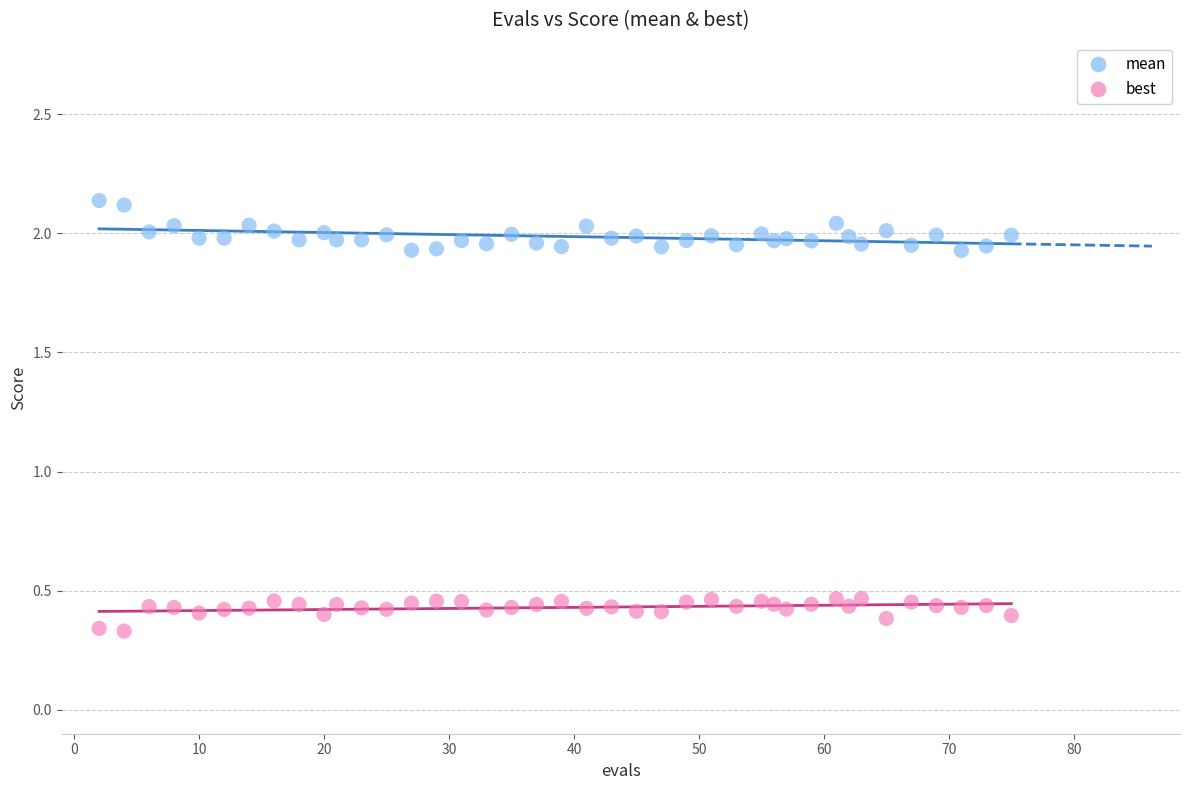

Across all data points, what is the range of Y values (max minus min)?

1.8